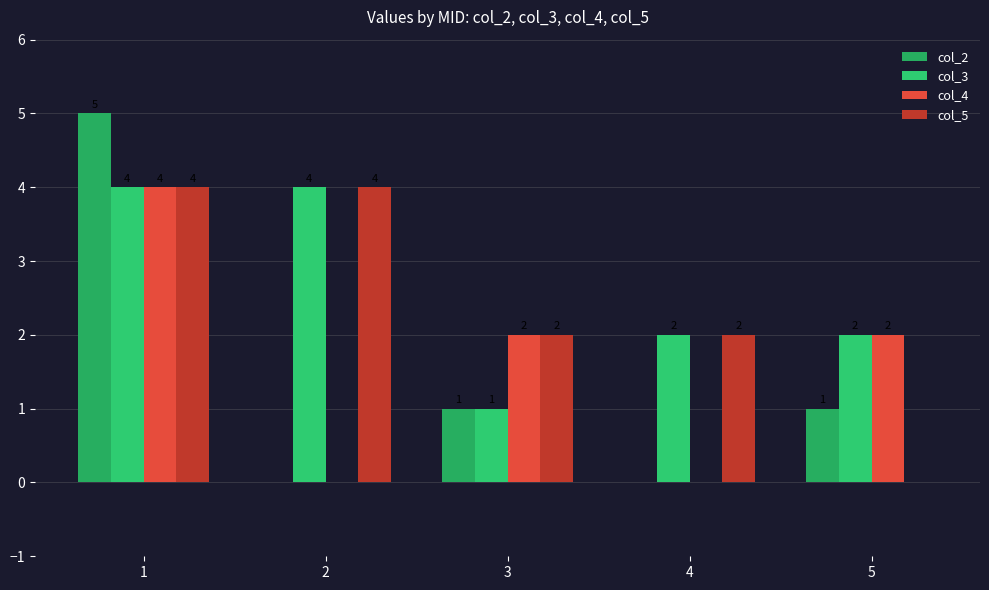

What is the difference between the maximum and second lowest values in the col_5 series?

2